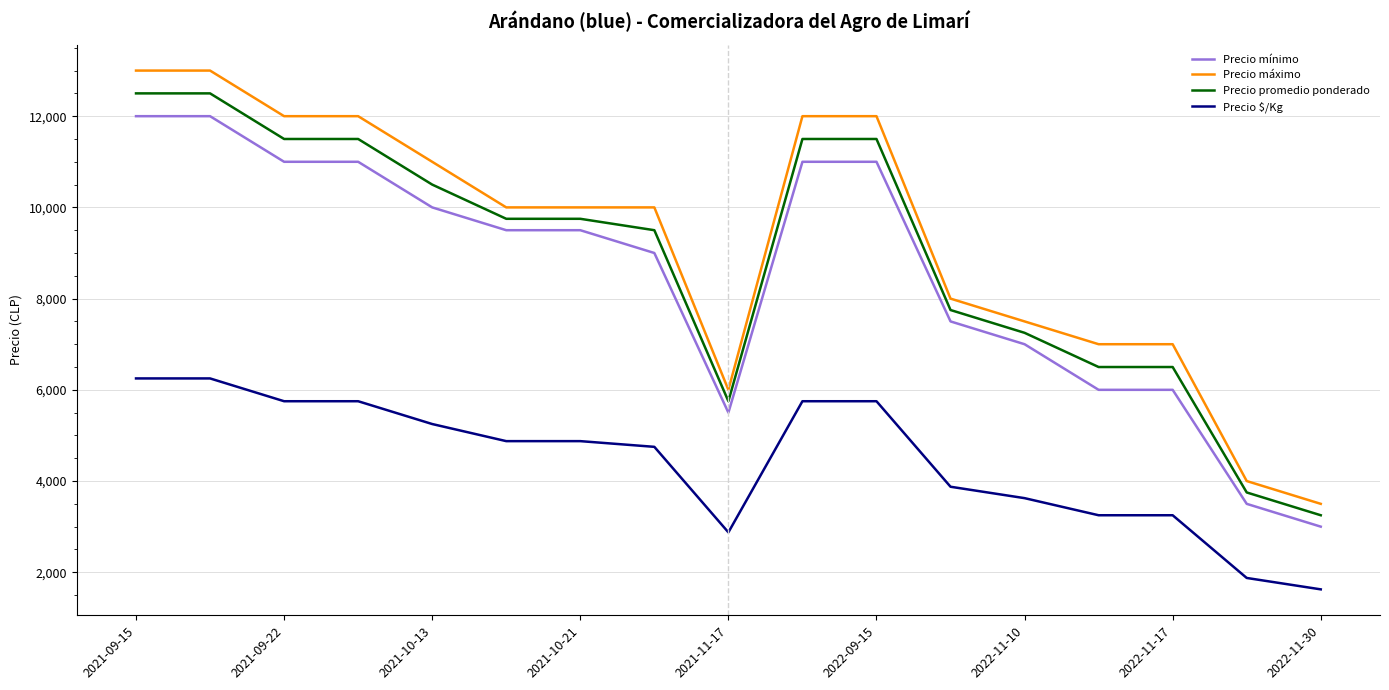

True or false: Precio $/Kg and Precio promedio ponderado cross at least once.

False